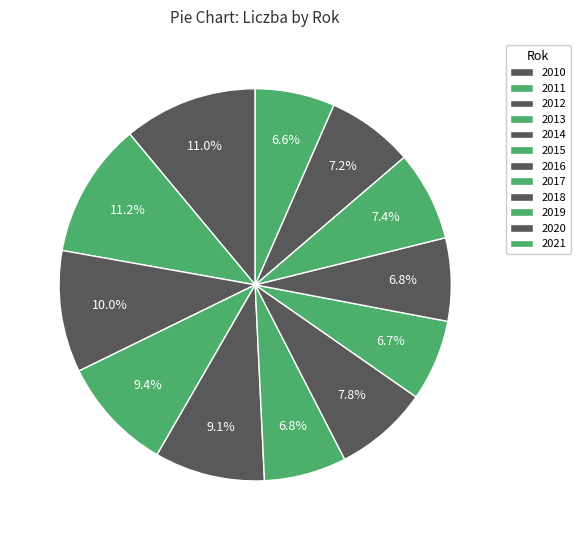

To the nearest percent, what is the combined percentage of 2011 and 2016?

19%